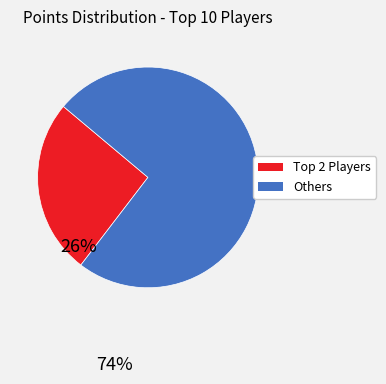

Which category has the biggest portion of the pie?

Others